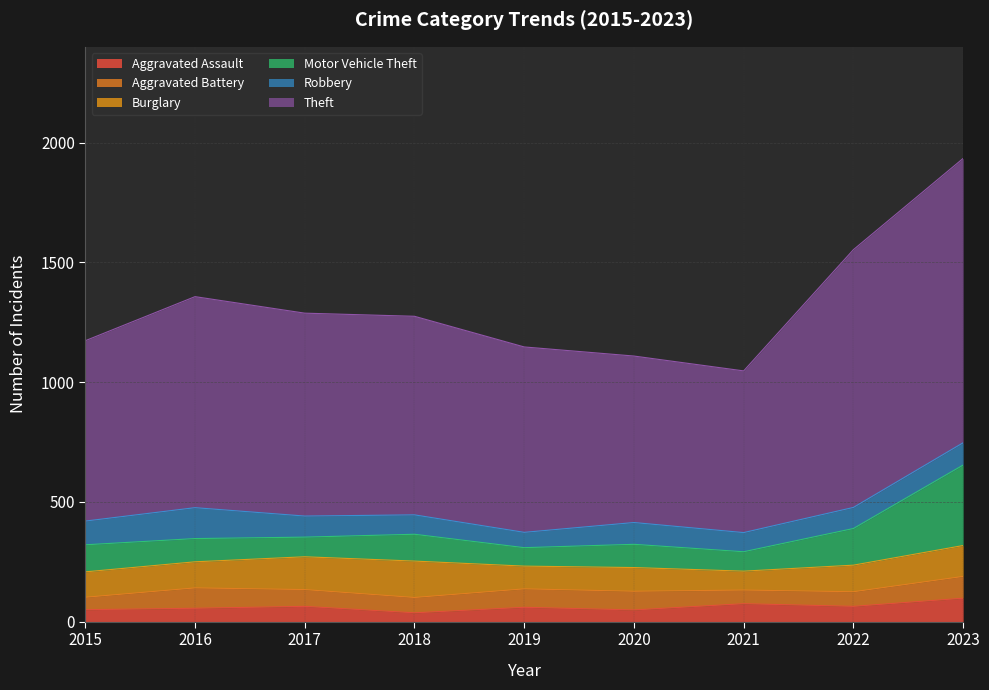

At which label does Burglary reach its peak?

2018